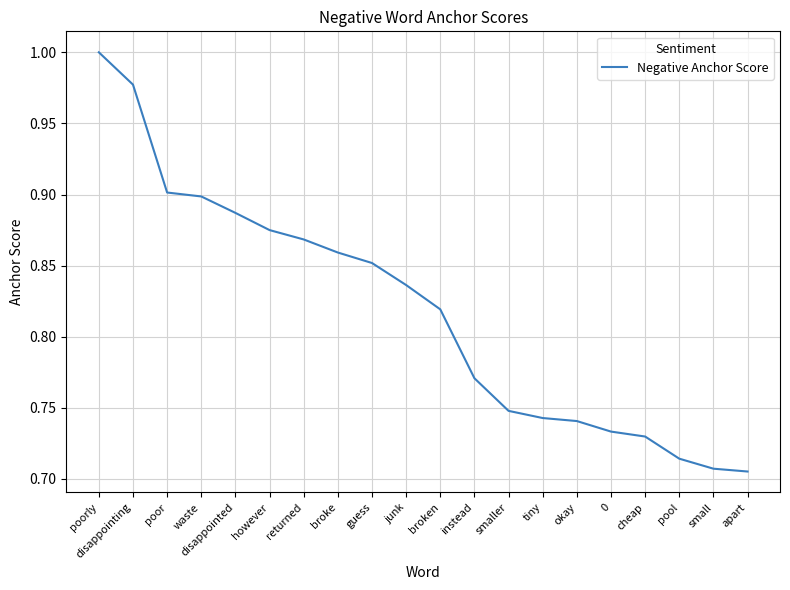

The chart shows a value of 1.2 at broken. True or false?

False